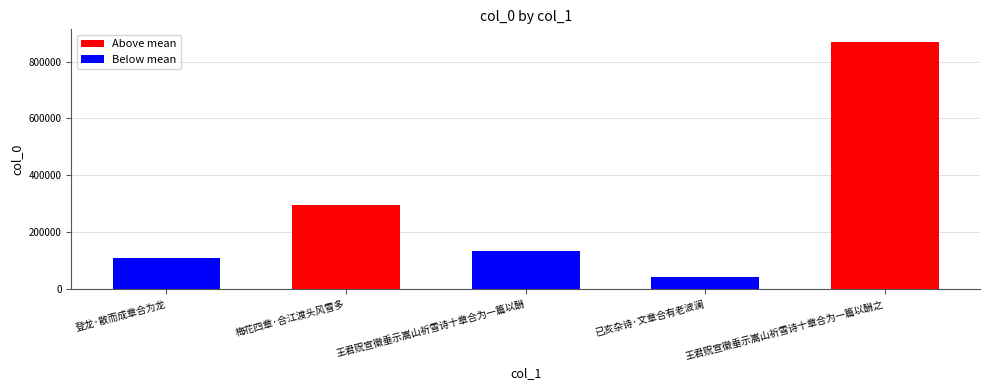

What is the change in value from 王君贶宣徽垂示嵩山祈雪诗十章合为一篇以酬 to 已亥杂诗·文章合有老波澜?

-92054